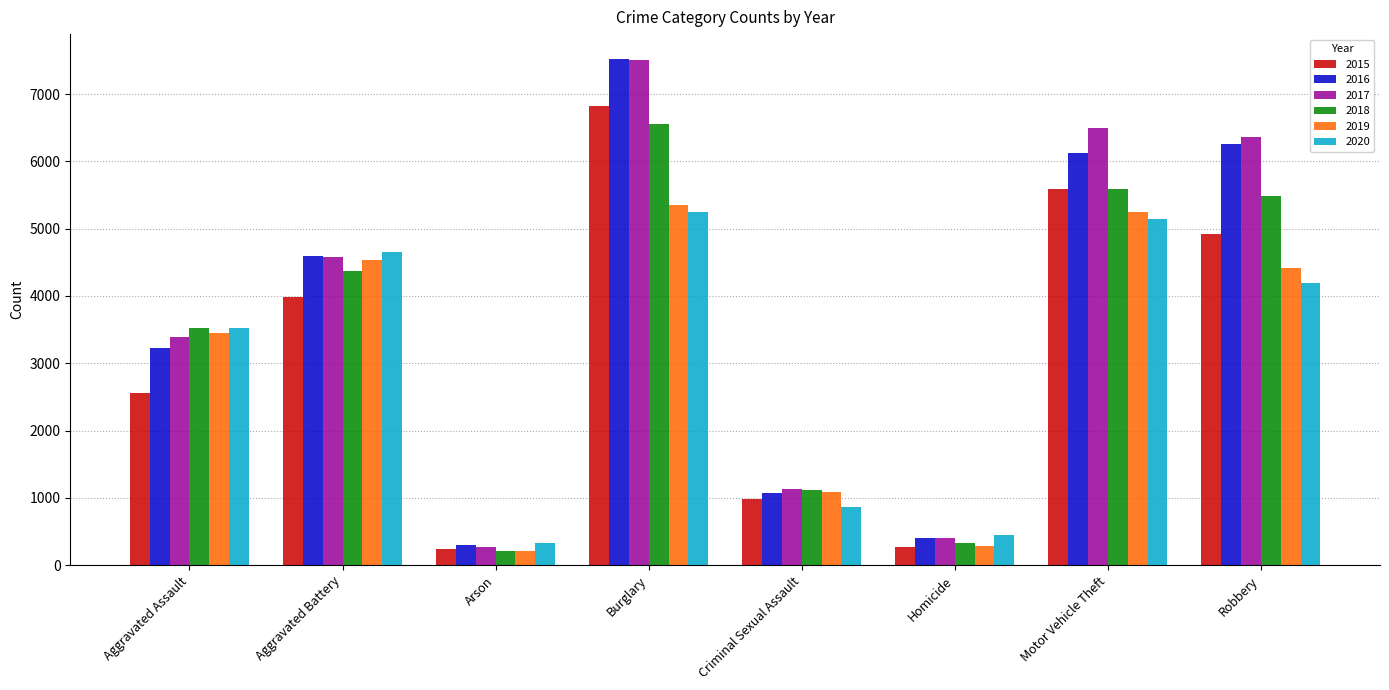

What is the highest value of the 2017 series?

7503